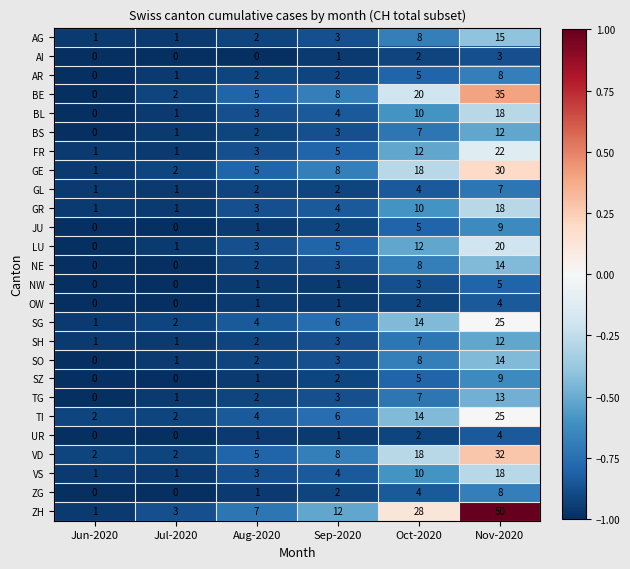

What is the greatest value displayed?

50